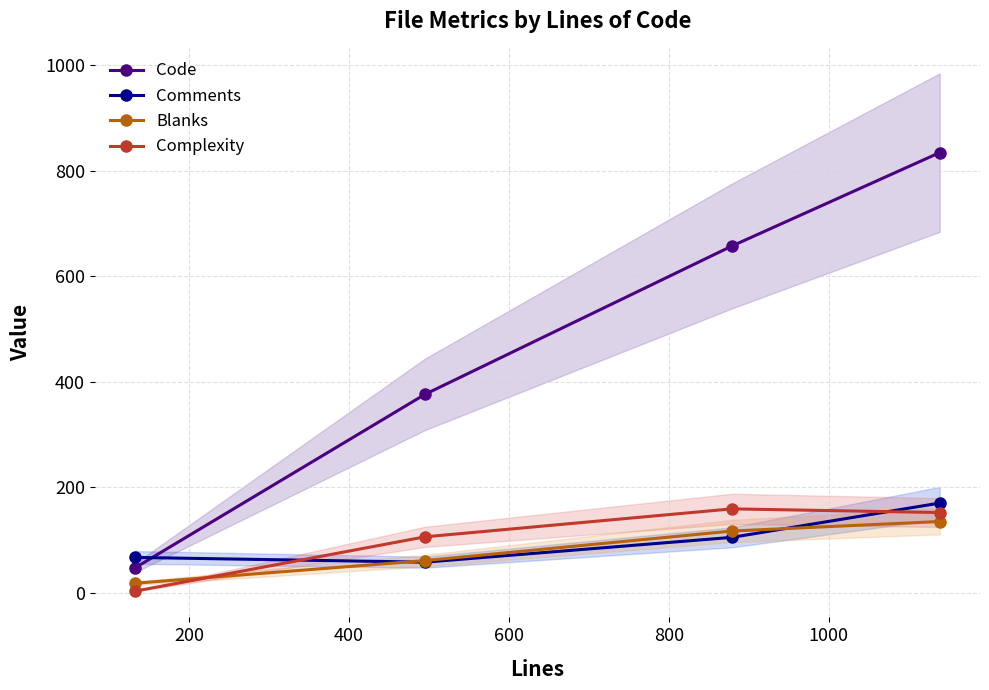

How many distinct data groups are displayed?

4